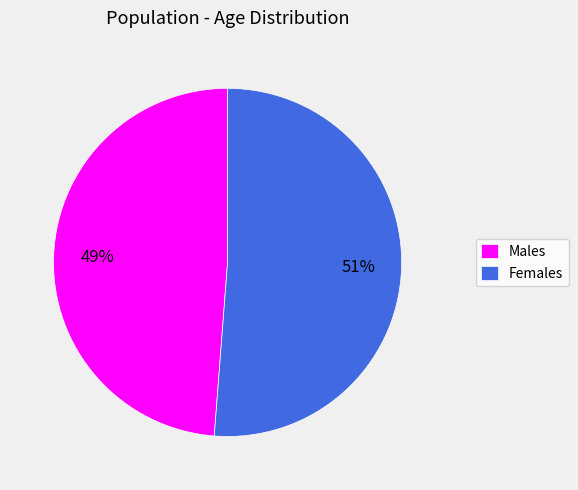

To the nearest percent, what is the difference between the largest and smallest slice percentages?

2%